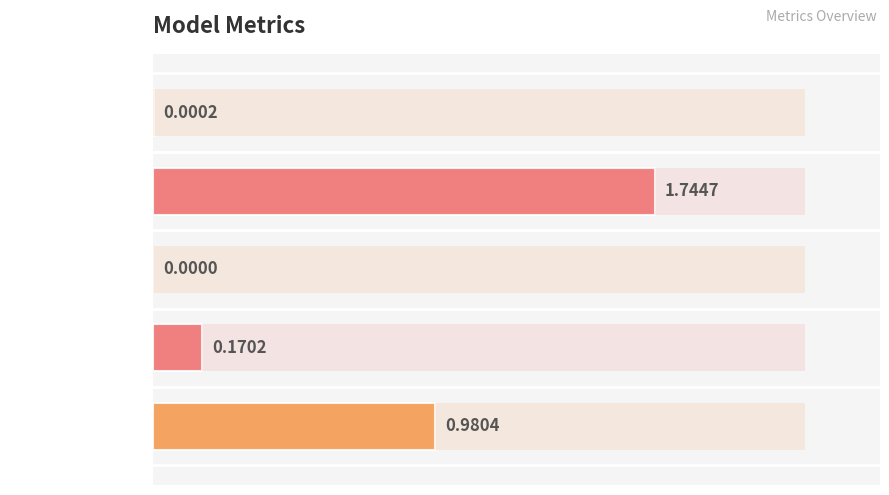

Are the bars horizontal?

Yes